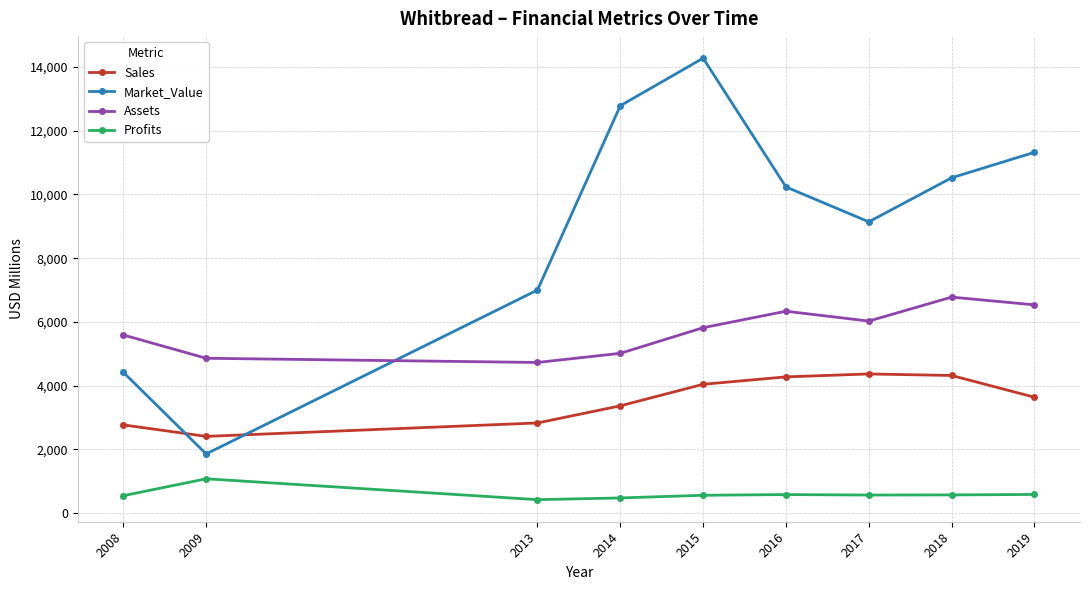

Which category has the lowest value in the Market_Value series?

2009